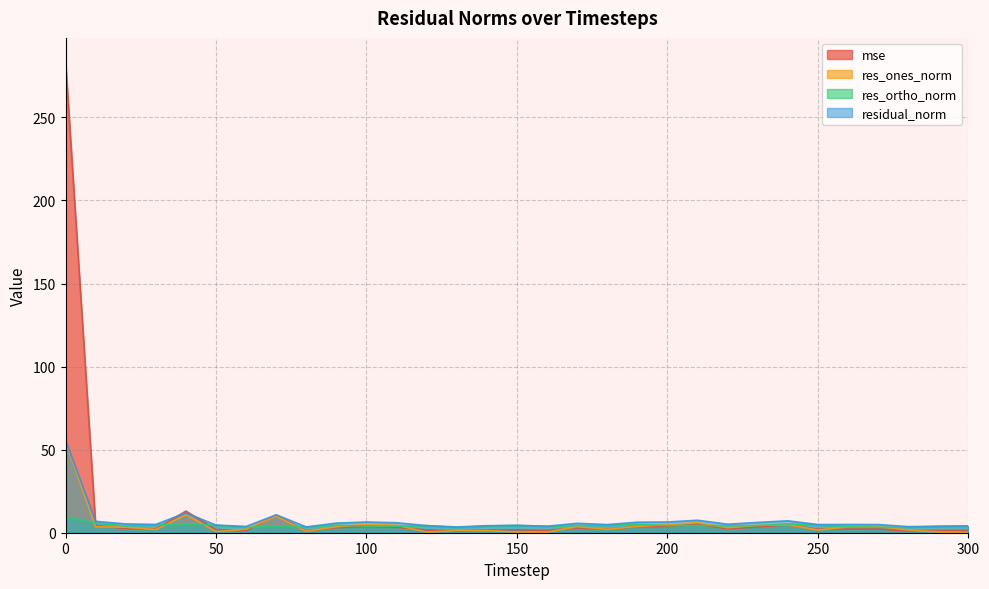

At how many categories does at least one series exceed 119?

1